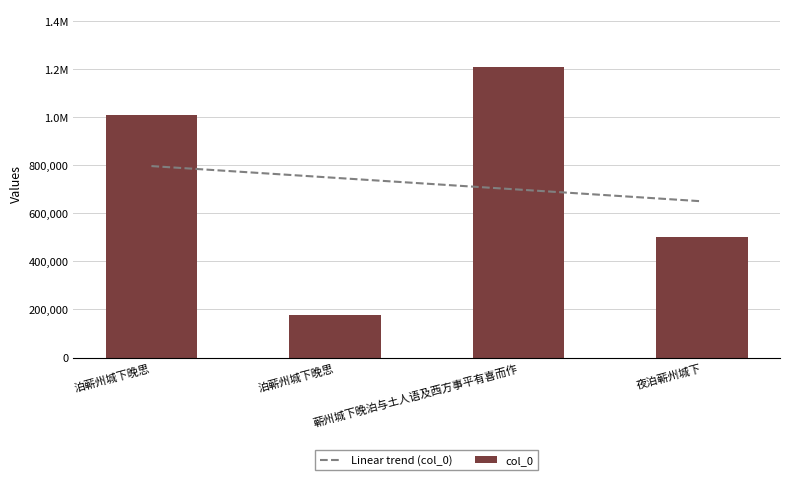

What is the average value?

723340